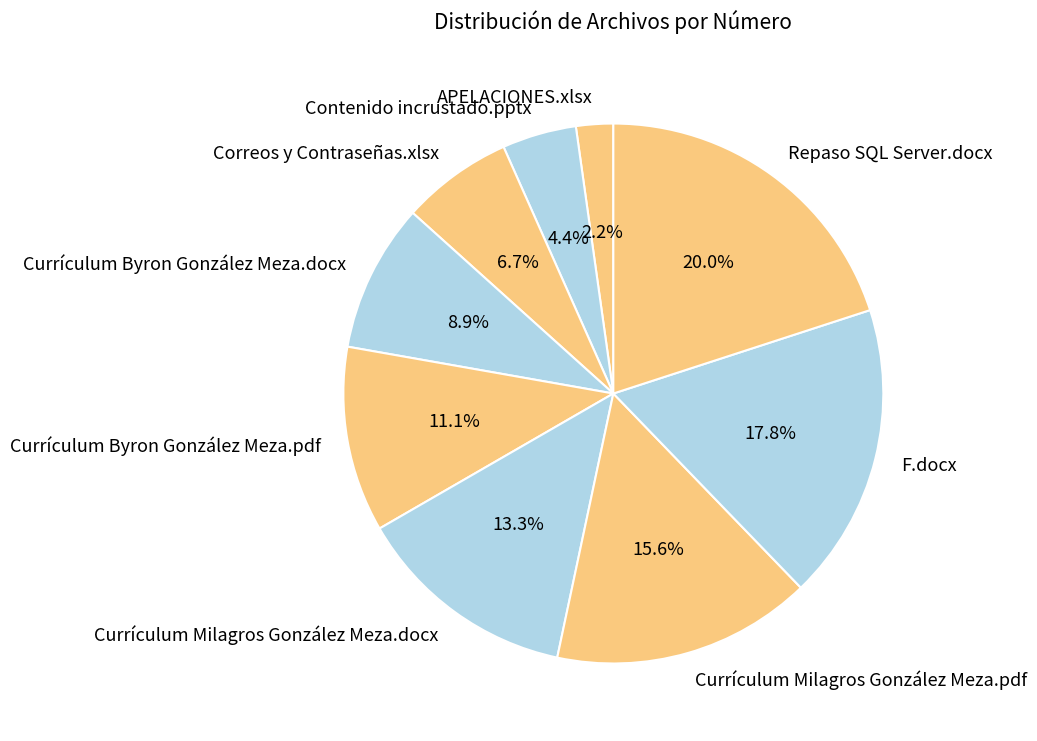

Which category has the smallest portion of the pie?

APELACIONES.xlsx